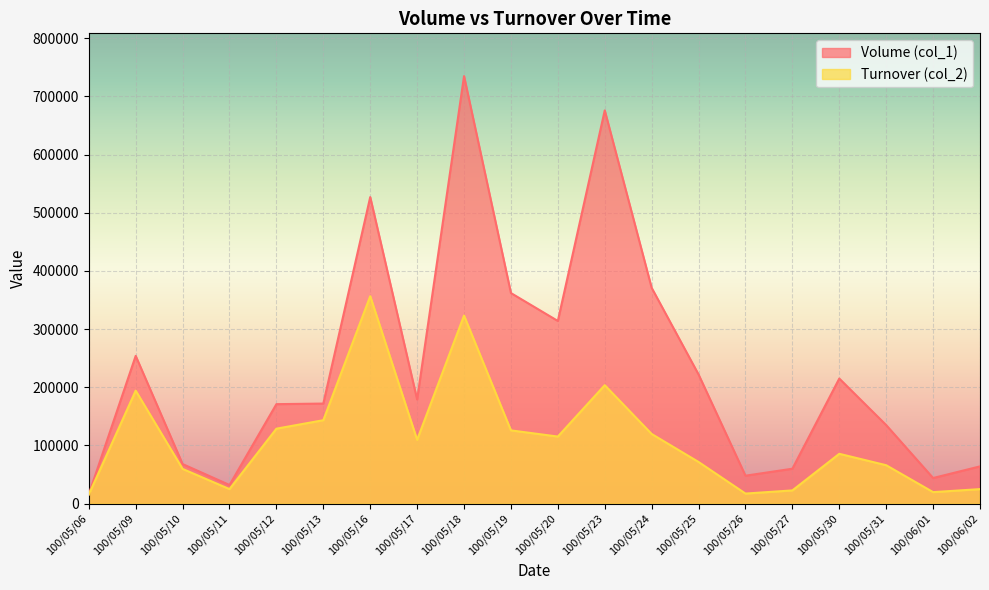

Reading right to left, extract all data points from this chart.

Volume (col_1): 64000	44000	135000	215000	60000	48000	222000	371000	676000	314000	362000	735000	179000	527000	172000	171000	32000	68000	254000	16000
Turnover (col_2): 24920	19760	66000	85640	22700	17270	71580	119710	203630	115280	125900	323340	109680	356630	143390	128830	24960	59680	194230	15520